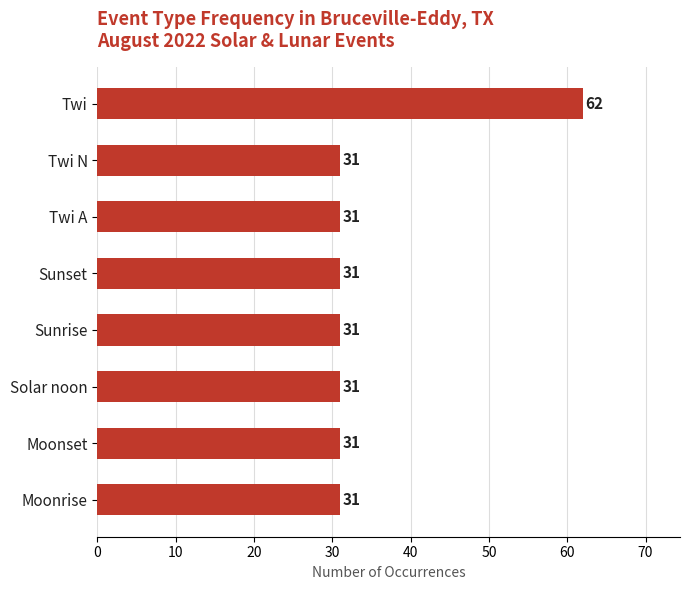

At which category does the chart reach its peak across all series?

Twi